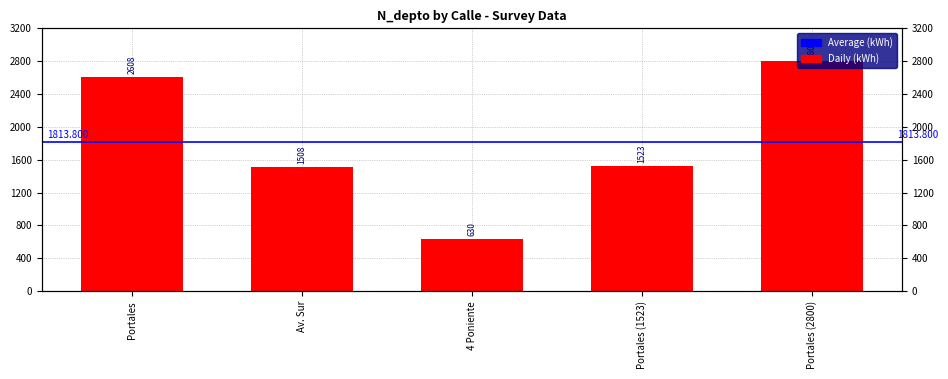

What is the minimum value shown in the chart?

630